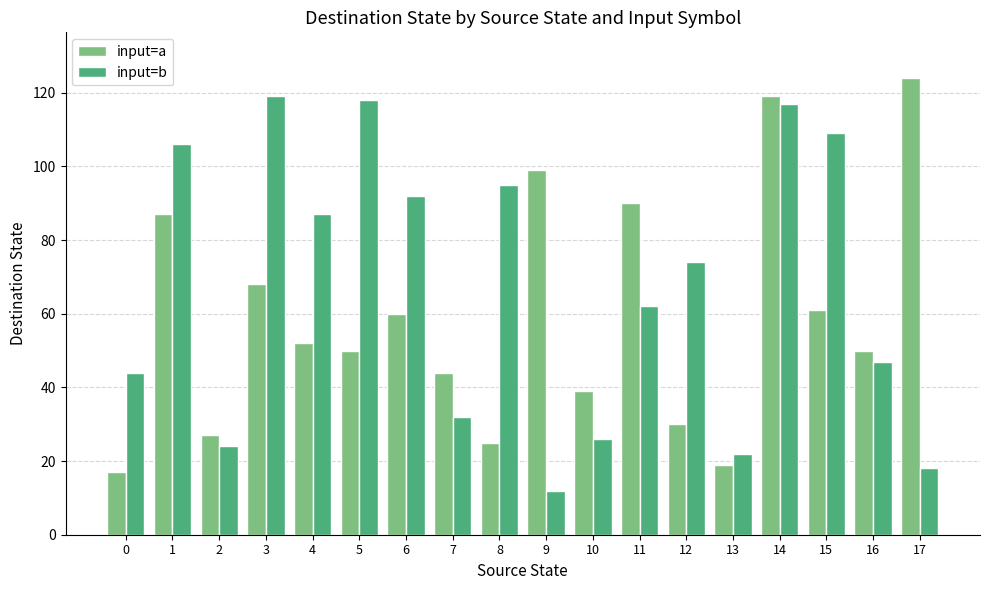

Reading right to left, extract all data points from this chart.

input=a: 17=124	16=50	15=61	14=119	13=19	12=30	11=90	10=39	9=99	8=25	7=44	6=60	5=50	4=52	3=68	2=27	1=87	0=17
input=b: 17=18	16=47	15=109	14=117	13=22	12=74	11=62	10=26	9=12	8=95	7=32	6=92	5=118	4=87	3=119	2=24	1=106	0=44